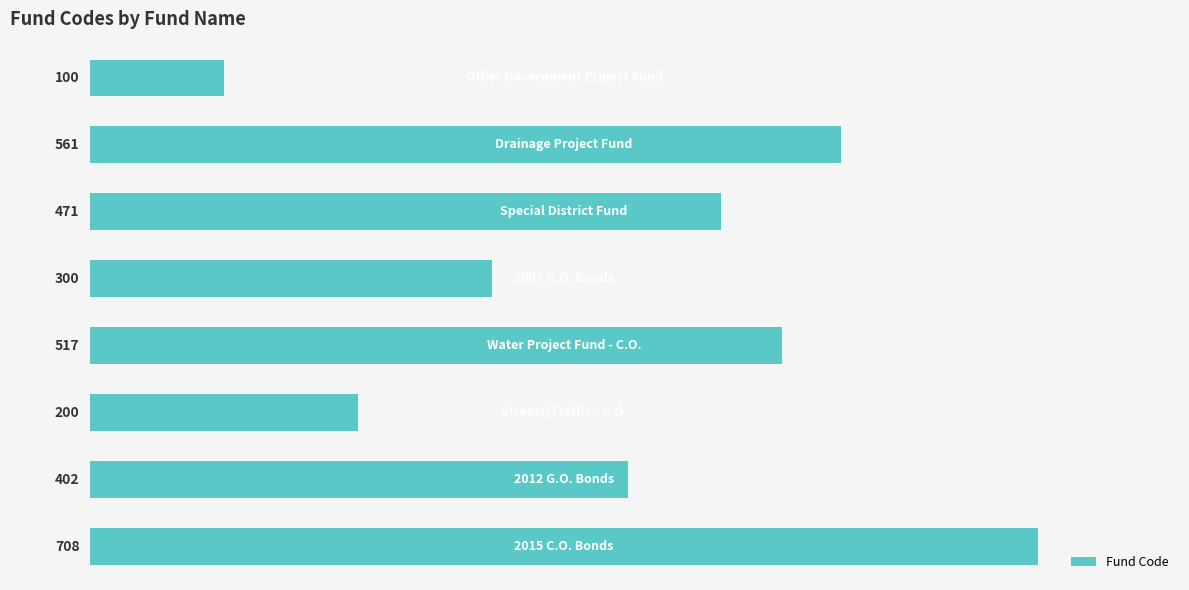

What is the value of the 2nd bar from the top?

561